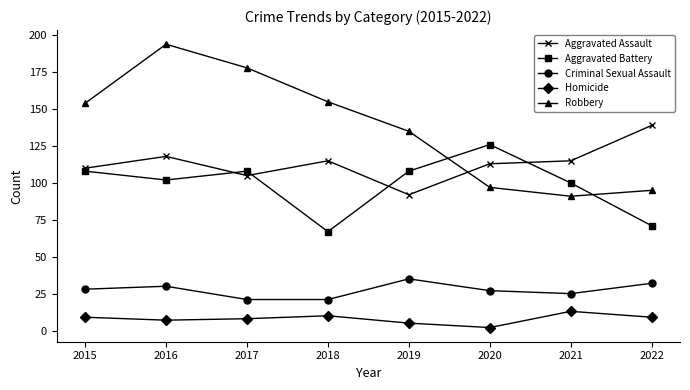

How many interior local valleys does the Homicide series have?

2